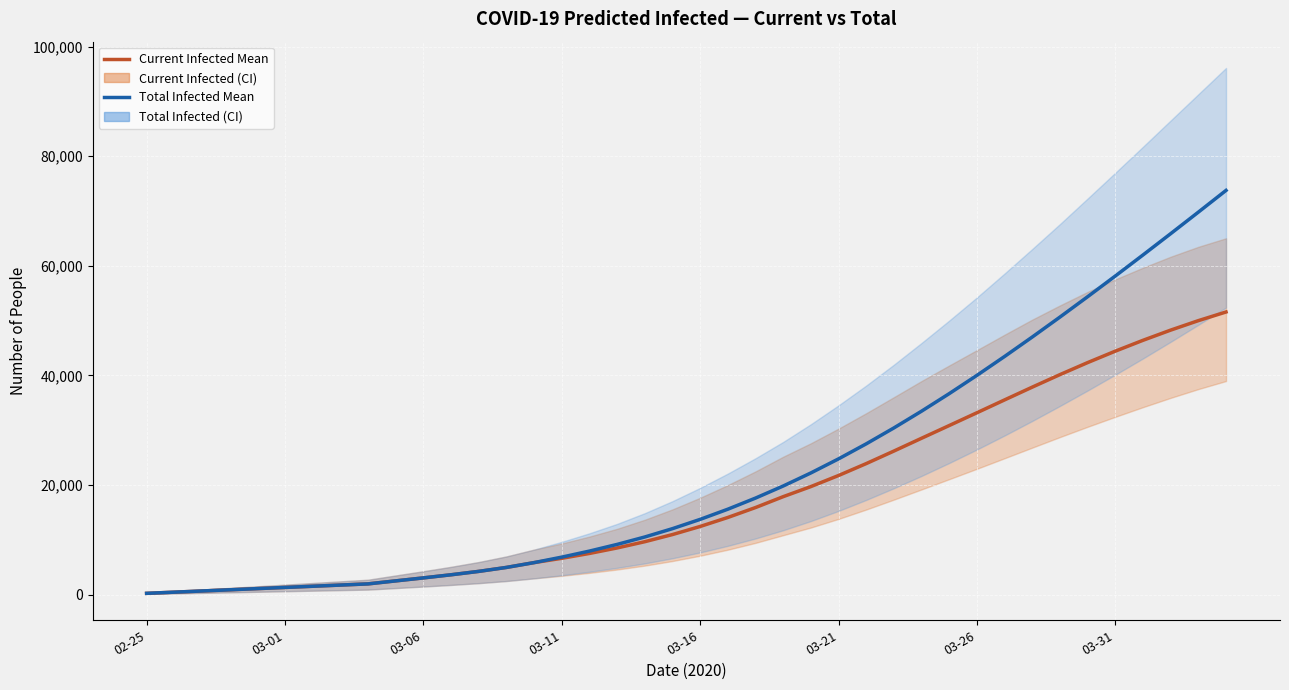

Is the value of predicted_current_infected_mean at 28 greater than the value of predicted_total_infected_mean at 20?

Yes